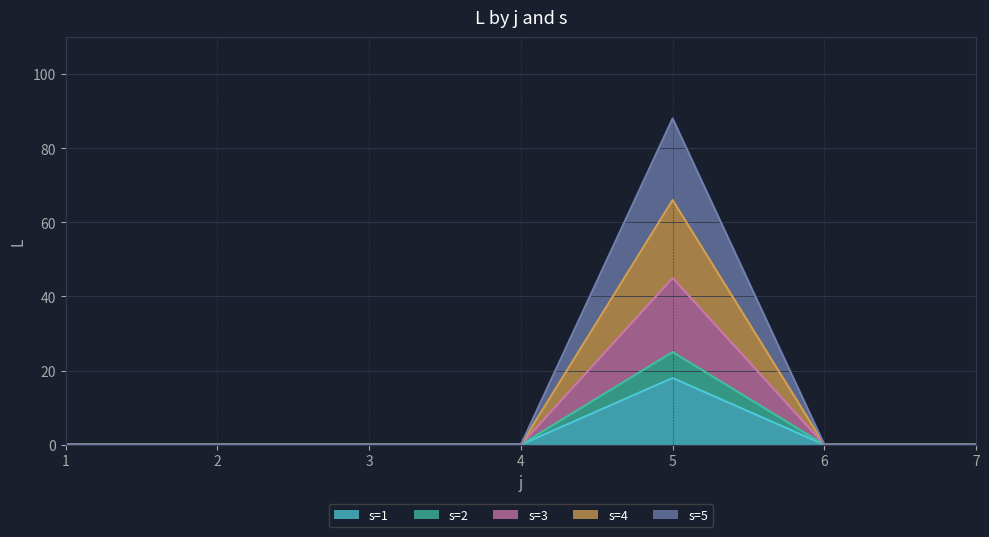

At which category does s=5 reach its first local peak?

5